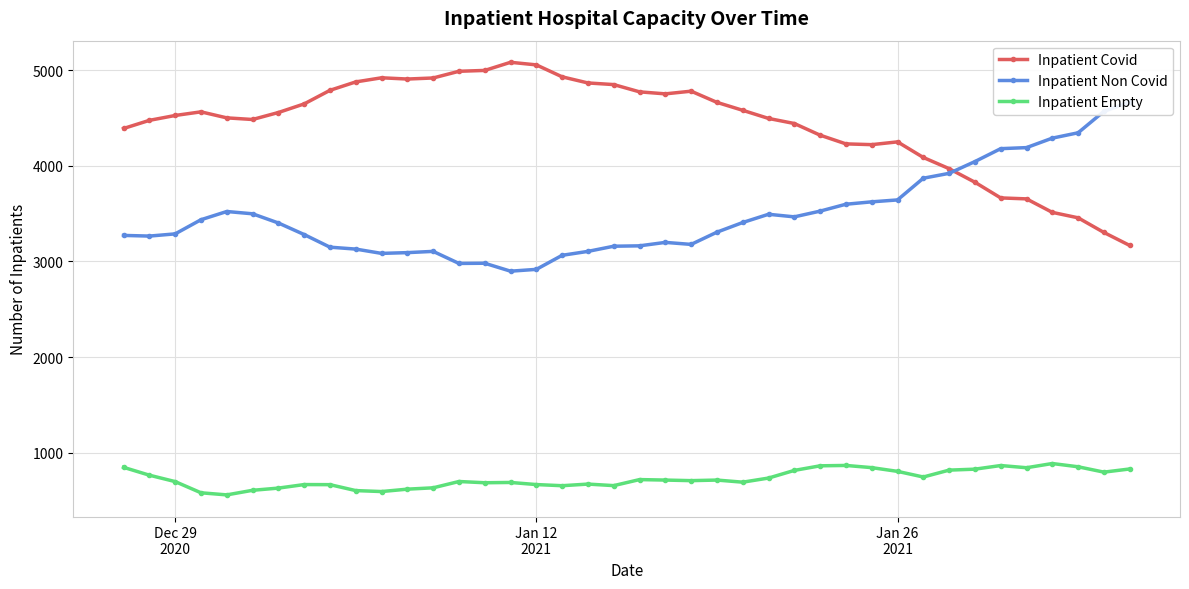

True or false: Inpatient Covid and Inpatient Empty intersect in this chart.

False